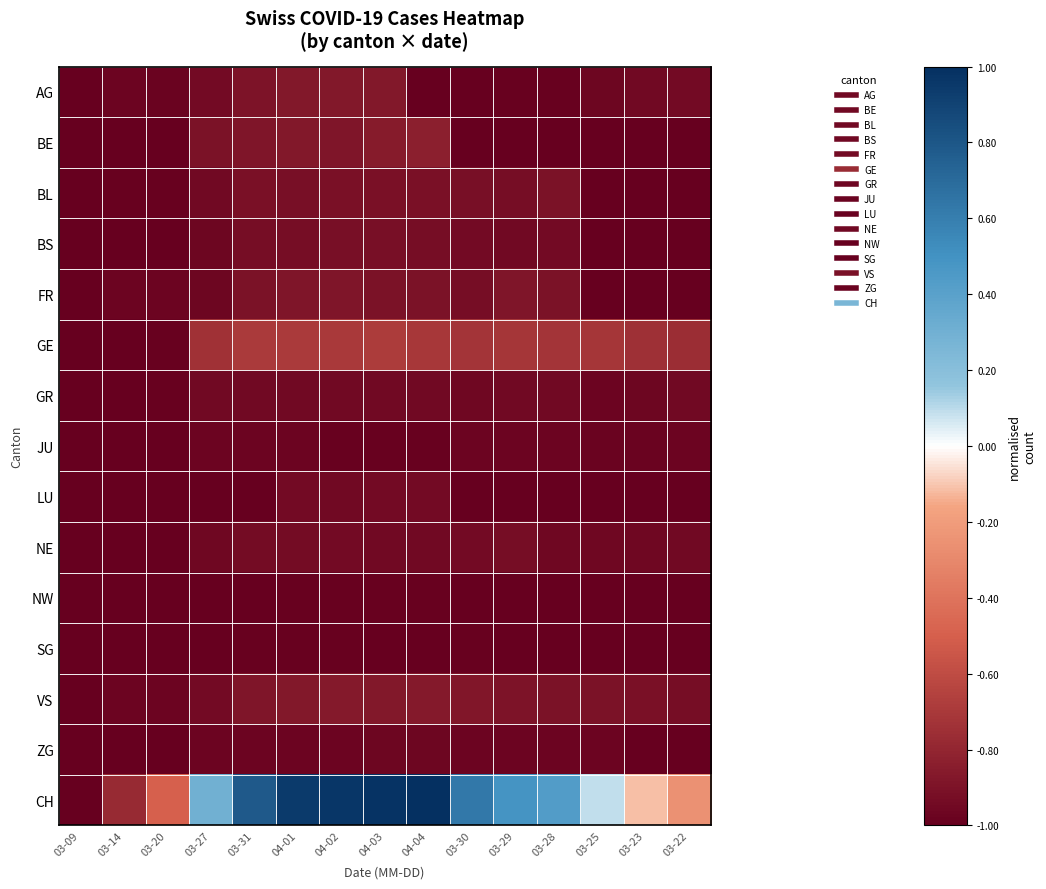

Reading left to right, extract all data points from this chart.

AG: 03-09=-1.0	03-14=-1.0	03-20=-1.0	03-27=-0.9	03-31=-0.9	04-01=-0.9	04-02=-0.9	04-03=-0.9	04-04=-1.0	03-30=-1.0	03-29=-1.0	03-28=-1.0	03-25=-1.0	03-23=-1.0	03-22=-0.9
BE: 03-09=-1.0	03-14=-1.0	03-20=-1.0	03-27=-0.9	03-31=-0.9	04-01=-0.9	04-02=-0.9	04-03=-0.9	04-04=-0.8	03-30=-1.0	03-29=-1.0	03-28=-1.0	03-25=-1.0	03-23=-1.0	03-22=-1.0
BL: 03-09=-1.0	03-14=-1.0	03-20=-1.0	03-27=-0.9	03-31=-0.9	04-01=-0.9	04-02=-0.9	04-03=-0.9	04-04=-0.9	03-30=-0.9	03-29=-0.9	03-28=-0.9	03-25=-1.0	03-23=-1.0	03-22=-1.0
BS: 03-09=-1.0	03-14=-1.0	03-20=-1.0	03-27=-1.0	03-31=-0.9	04-01=-0.9	04-02=-0.9	04-03=-0.9	04-04=-0.9	03-30=-0.9	03-29=-0.9	03-28=-0.9	03-25=-1.0	03-23=-1.0	03-22=-1.0
FR: 03-09=-1.0	03-14=-1.0	03-20=-1.0	03-27=-1.0	03-31=-0.9	04-01=-0.9	04-02=-0.9	04-03=-0.9	04-04=-0.9	03-30=-0.9	03-29=-0.9	03-28=-0.9	03-25=-1.0	03-23=-1.0	03-22=-1.0
GE: 03-09=-1.0	03-14=-1.0	03-20=-1.0	03-27=-0.7	03-31=-0.7	04-01=-0.7	04-02=-0.7	04-03=-0.7	04-04=-0.7	03-30=-0.7	03-29=-0.7	03-28=-0.7	03-25=-0.7	03-23=-0.8	03-22=-0.8
GR: 03-09=-1.0	03-14=-1.0	03-20=-1.0	03-27=-0.9	03-31=-1.0	04-01=-0.9	04-02=-0.9	04-03=-1.0	04-04=-1.0	03-30=-1.0	03-29=-0.9	03-28=-0.9	03-25=-1.0	03-23=-1.0	03-22=-0.9
JU: 03-09=-1.0	03-14=-1.0	03-20=-1.0	03-27=-1.0	03-31=-1.0	04-01=-1.0	04-02=-1.0	04-03=-1.0	04-04=-1.0	03-30=-1.0	03-29=-1.0	03-28=-1.0	03-25=-1.0	03-23=-1.0	03-22=-1.0
LU: 03-09=-1.0	03-14=-1.0	03-20=-1.0	03-27=-1.0	03-31=-1.0	04-01=-0.9	04-02=-0.9	04-03=-0.9	04-04=-0.9	03-30=-1.0	03-29=-1.0	03-28=-1.0	03-25=-1.0	03-23=-1.0	03-22=-1.0
NE: 03-09=-1.0	03-14=-1.0	03-20=-1.0	03-27=-1.0	03-31=-0.9	04-01=-0.9	04-02=-0.9	04-03=-0.9	04-04=-1.0	03-30=-0.9	03-29=-0.9	03-28=-1.0	03-25=-1.0	03-23=-1.0	03-22=-0.9
NW: 03-09=-1.0	03-14=-1.0	03-20=-1.0	03-27=-1.0	03-31=-1.0	04-01=-1.0	04-02=-1.0	04-03=-1.0	04-04=-1.0	03-30=-1.0	03-29=-1.0	03-28=-1.0	03-25=-1.0	03-23=-1.0	03-22=-1.0
SG: 03-09=-1.0	03-14=-1.0	03-20=-1.0	03-27=-1.0	03-31=-1.0	04-01=-1.0	04-02=-1.0	04-03=-1.0	04-04=-1.0	03-30=-1.0	03-29=-1.0	03-28=-1.0	03-25=-1.0	03-23=-1.0	03-22=-1.0
VS: 03-09=-1.0	03-14=-1.0	03-20=-1.0	03-27=-0.9	03-31=-0.9	04-01=-0.9	04-02=-0.9	04-03=-0.9	04-04=-0.9	03-30=-0.9	03-29=-0.9	03-28=-0.9	03-25=-0.9	03-23=-0.9	03-22=-0.9
ZG: 03-09=-1.0	03-14=-1.0	03-20=-1.0	03-27=-1.0	03-31=-1.0	04-01=-1.0	04-02=-1.0	04-03=-1.0	04-04=-1.0	03-30=-1.0	03-29=-1.0	03-28=-1.0	03-25=-1.0	03-23=-1.0	03-22=-1.0
CH: 03-09=-1.0	03-14=-0.8	03-20=-0.5	03-27=0.3	03-31=0.8	04-01=0.9	04-02=1.0	04-03=1.0	04-04=1.0	03-30=0.6	03-29=0.5	03-28=0.4	03-25=0.1	03-23=-0.1	03-22=-0.3